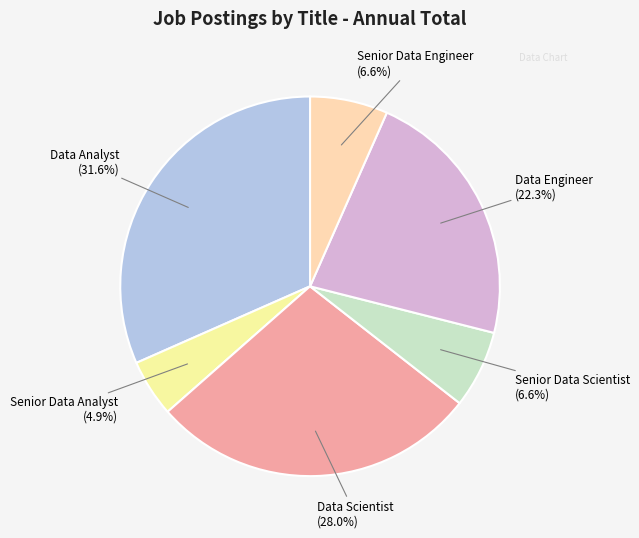

To the nearest percent, what is the combined percentage of Senior Data Engineer and Senior Data Analyst?

12%